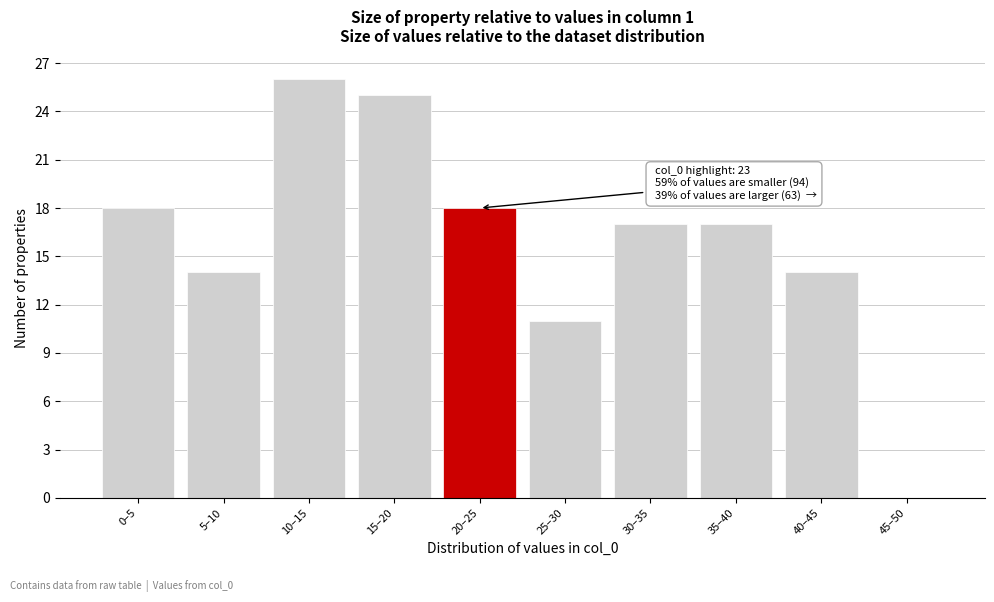

Reading left to right, transcribe all the data shown in this chart.

0–5=18	5–10=14	10–15=26	15–20=25	20–25=18	25–30=11	30–35=17	35–40=17	40–45=14	45–50=0